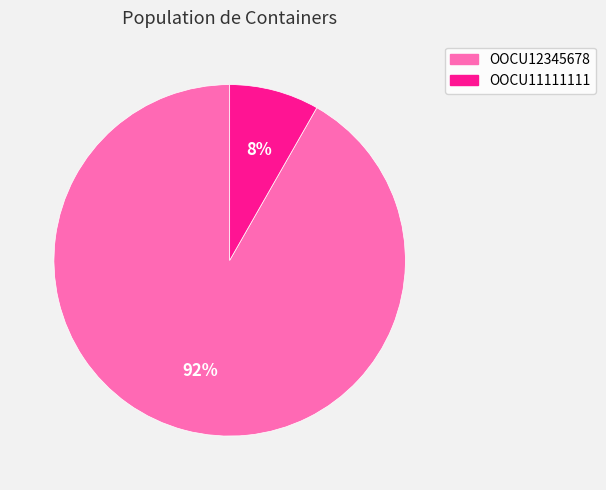

To the nearest percent, what is the combined percentage of OOCU11111111 and OOCU12345678?

100%